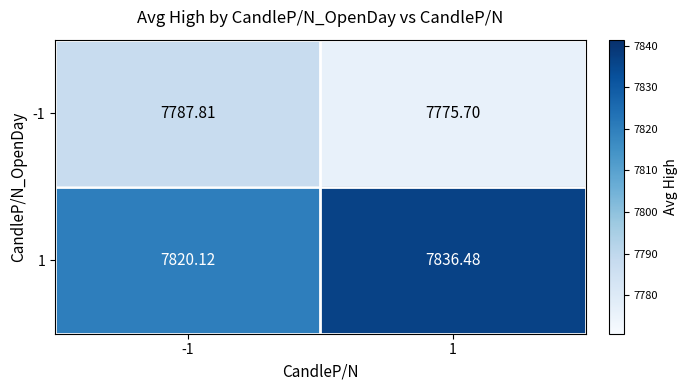

Is the value of -1 at -1 greater than the value of 1 at 1?

No